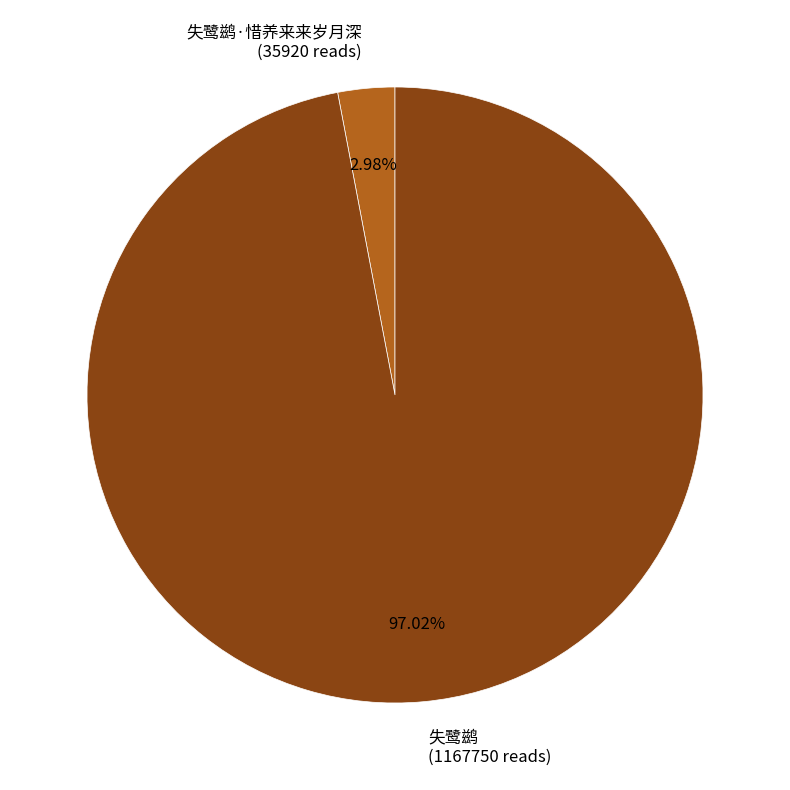

Which category accounts for the majority?

失鹭鹚 (1167750 reads)